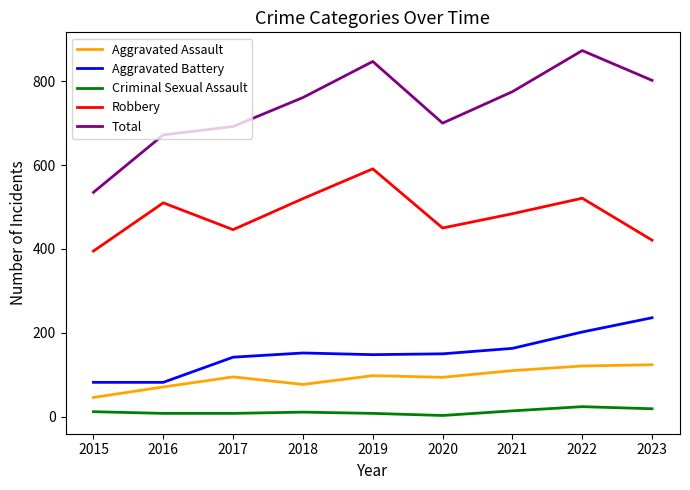

What is the maximum value for Aggravated Assault?

124